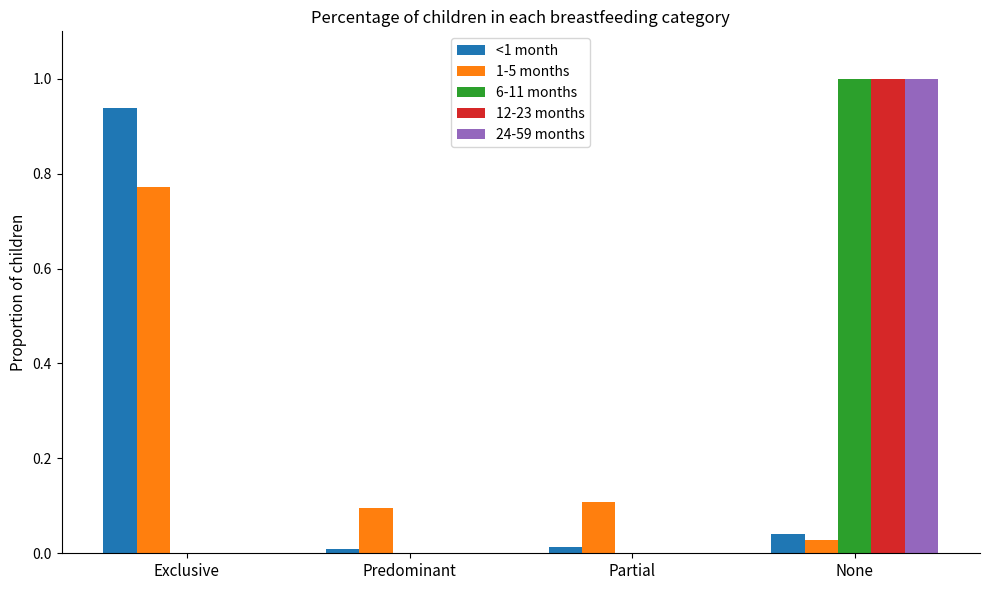

At which category is the sum across all series the highest?

None